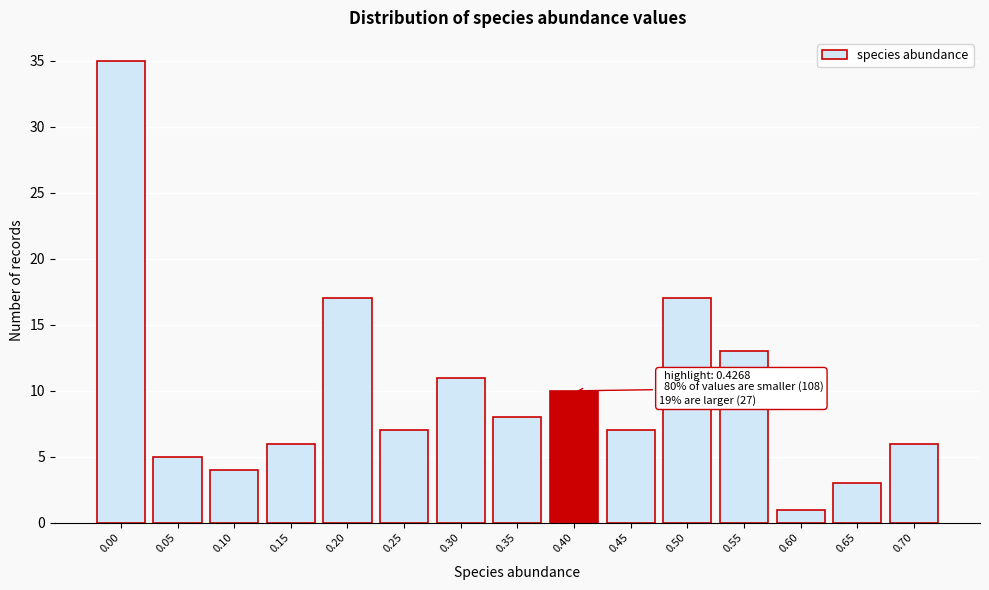

Reading left to right, extract all data points from this chart.

35	5	4	6	17	7	11	8	10	7	17	13	1	3	6